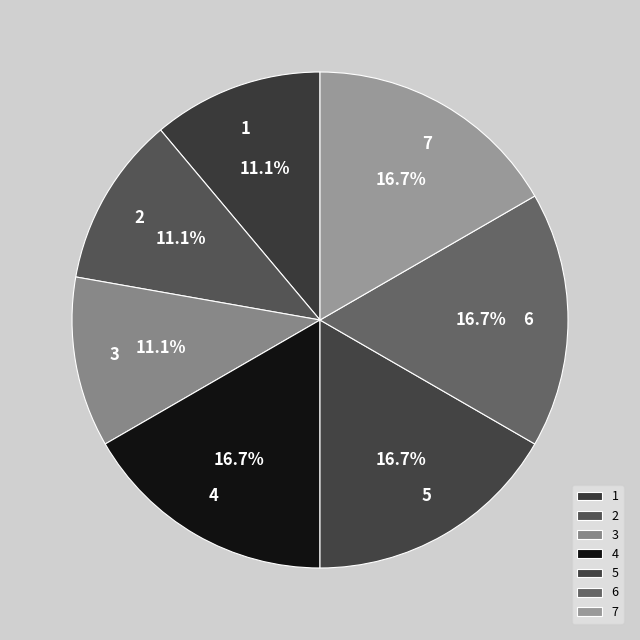

To the nearest percent, what is the average slice percentage?

14%